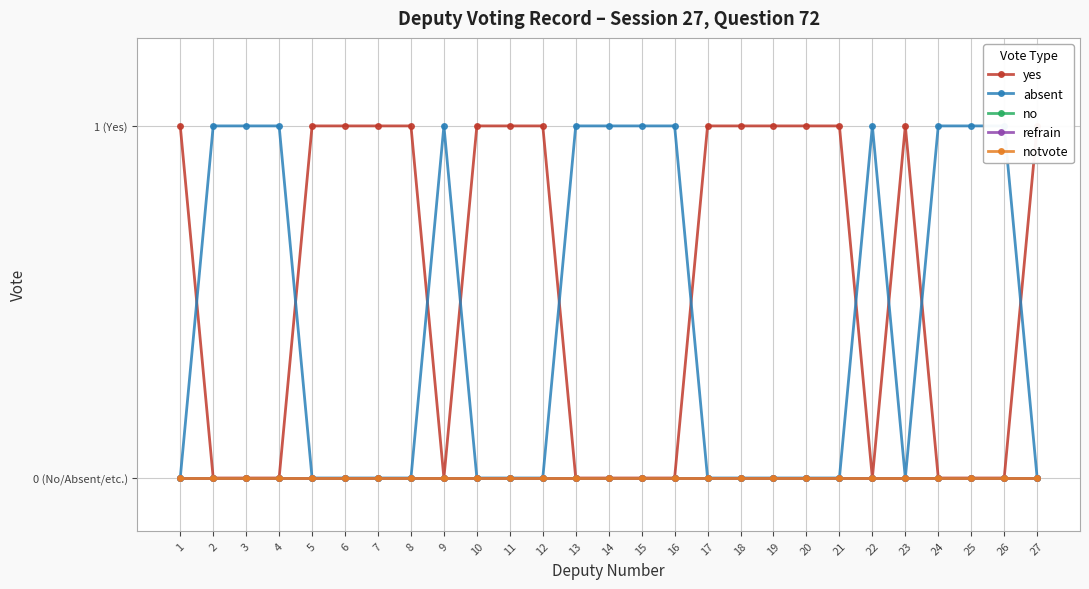

True or false: yes has a value of 0 at 15.

False